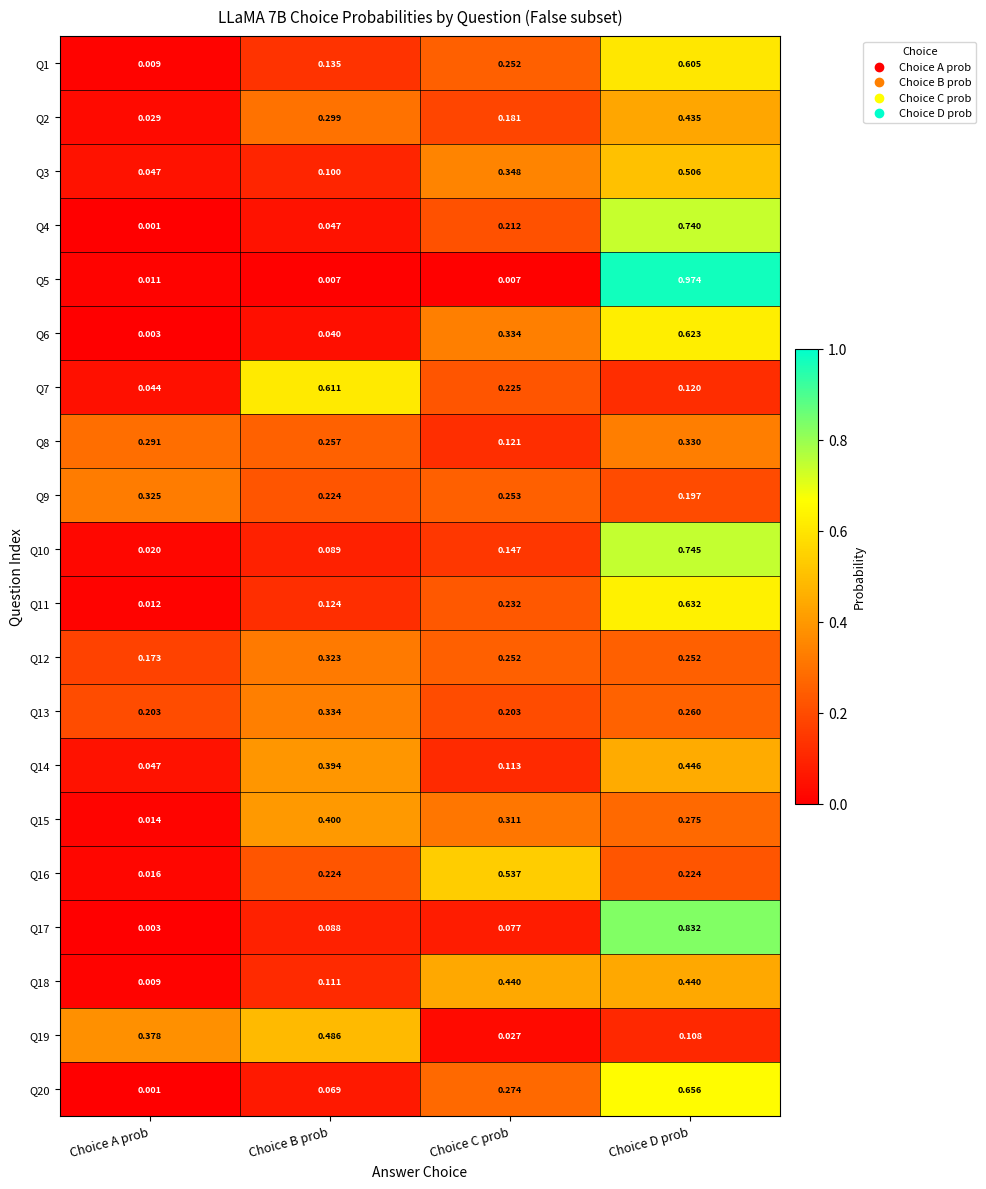

Rank the series by their maximum value, from highest to lowest.

Q5, Q17, Q10, Q4, Q20, Q11, Q6, Q7, Q1, Q16, Q3, Q19, Q14, Q18, Q2, Q15, Q13, Q8, Q9, Q12